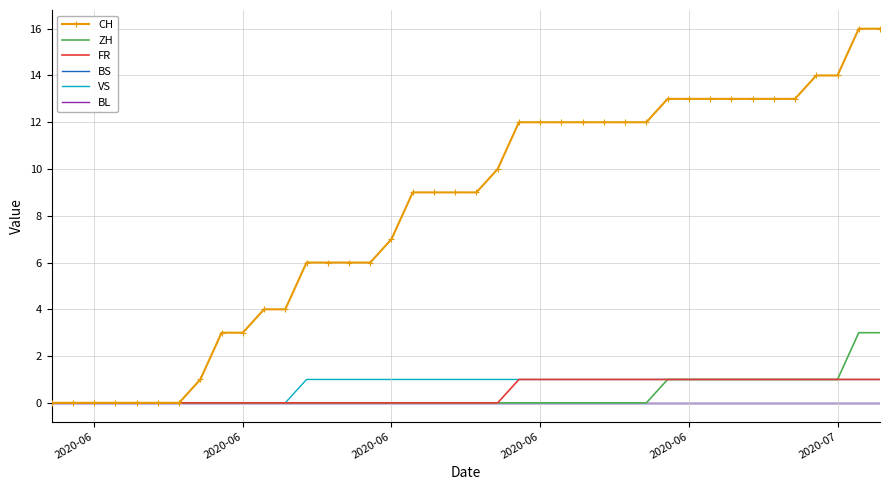

True or false: BS has more than 0 points higher than both neighbors.

False